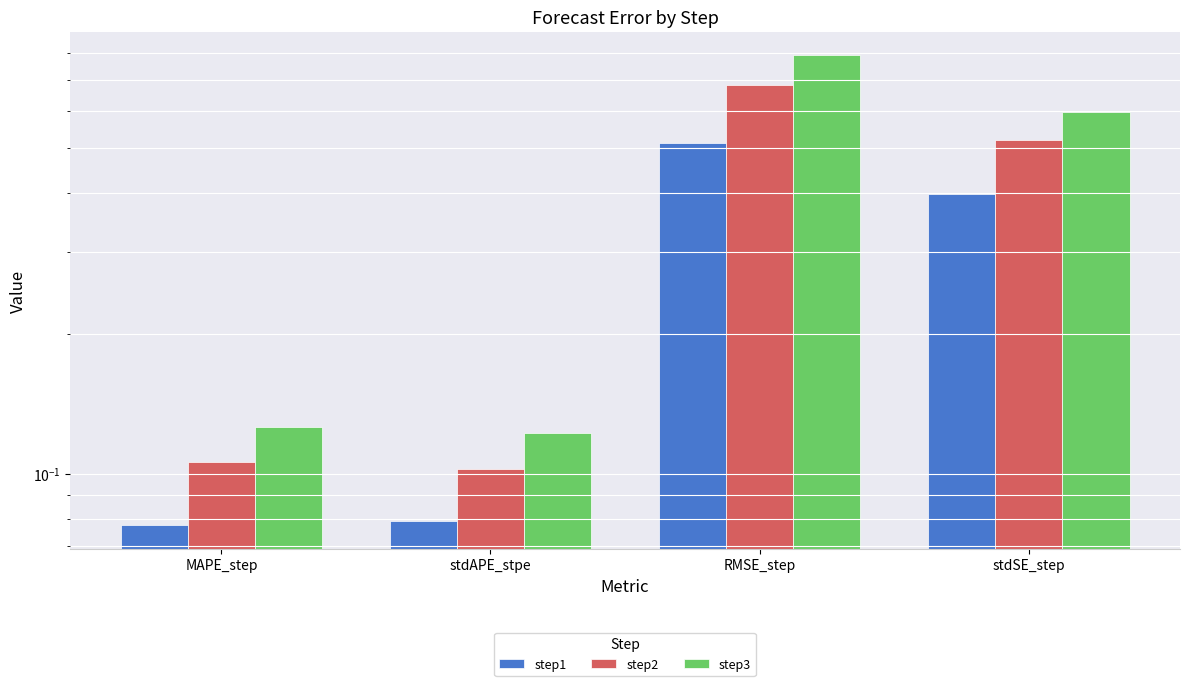

Count the number of data series in this chart.

3